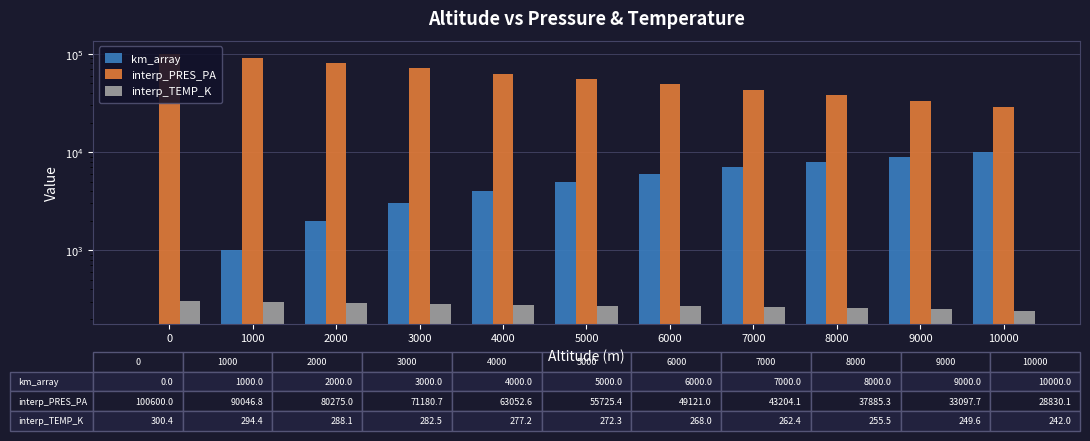

What is the difference between the second highest and minimum values in the interp_PRES_PA series?

61216.7